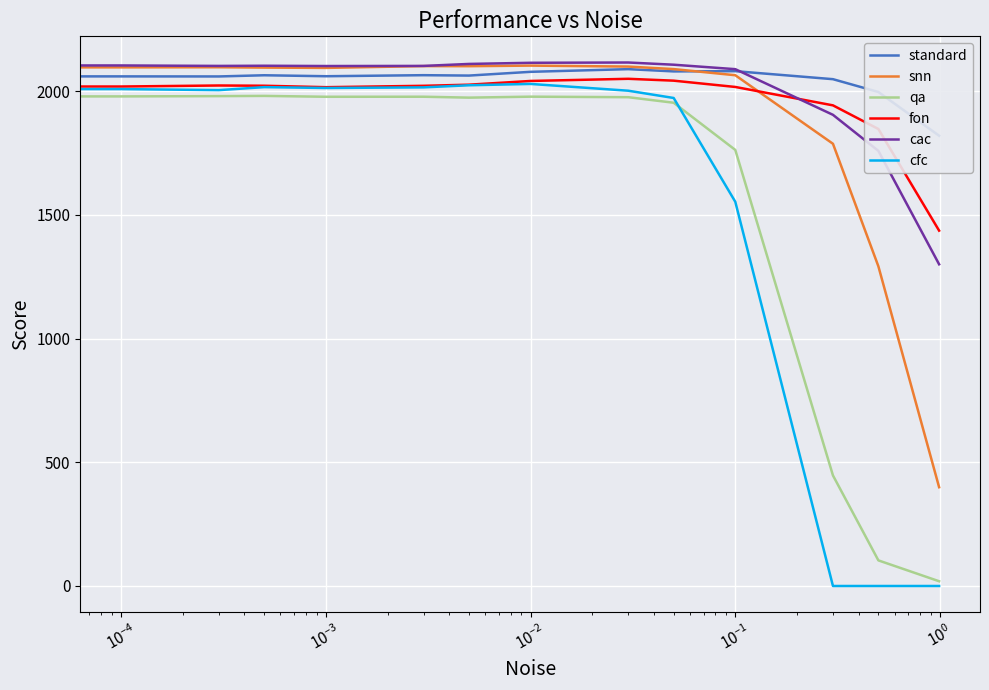

Which series has the largest total across all categories?

standard